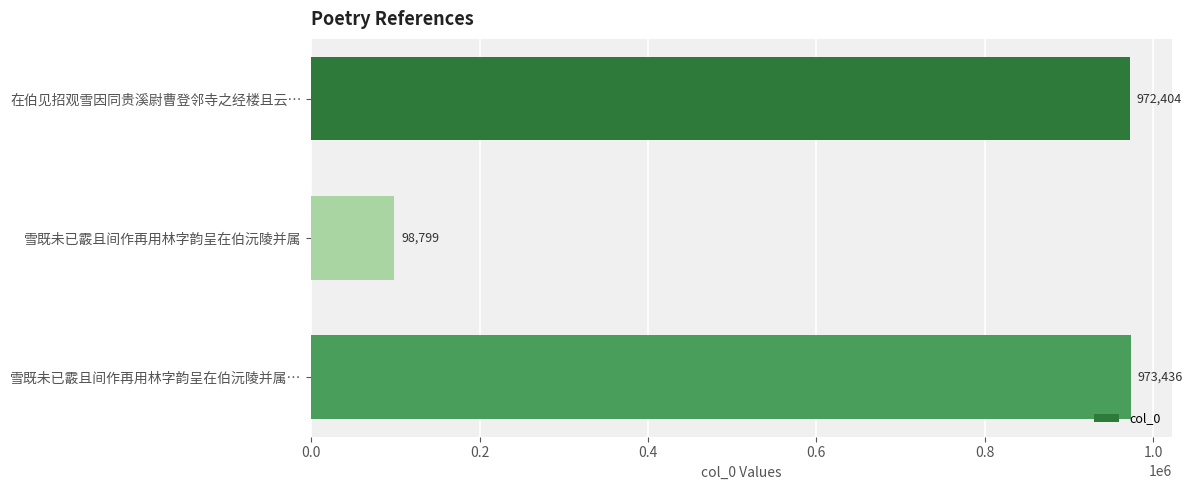

Does the chart contain any negative values?

No